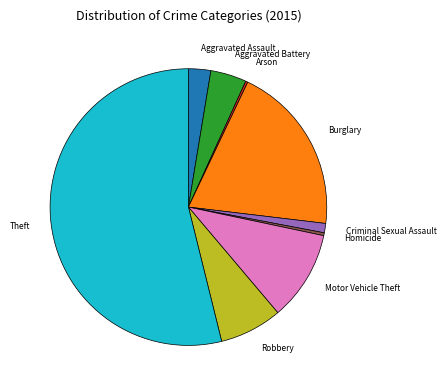

Do Aggravated Assault and Robbery together represent more than half of the pie?

No